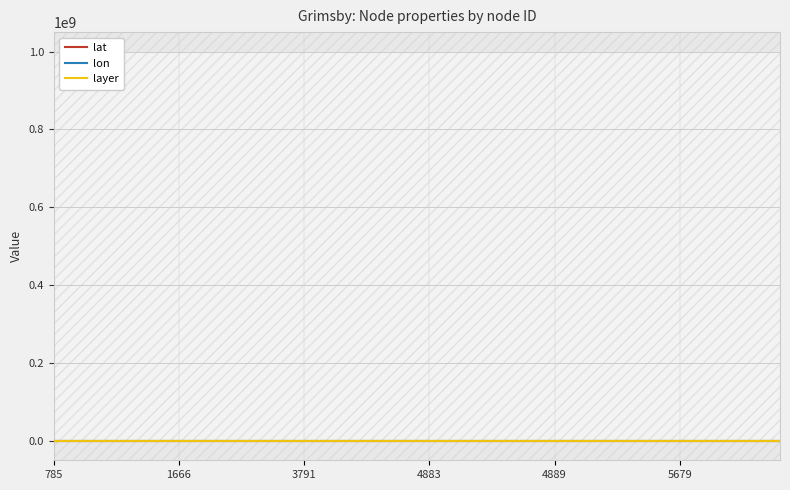

Reading right to left, list all the values displayed in this chart.

lat: 53.6	53.6	53.6	53.6	53.6	53.6	53.6	53.6	53.6	53.6	53.6	53.6	53.6	53.6	53.6	53.6	53.6	53.5	53.6	53.6	53.6	53.6	53.6	53.6	53.5	53.6	53.6	53.6	53.5	53.5
lon: -0.1	-0.2	-0.1	-0.1	-0.1	-0.1	-0.1	-0.1	-0.1	-0.1	-0.1	-0.1	-0.1	-0.1	-0.1	-0.1	-0.1	-0.1	-0.1	-0.1	-0.1	-0.1	-0.1	-0.1	-0.1	-0.1	-0.1	-0.1	-0.1	-0.1
layer: 5.0	5.0	4.0	5.0	5.0	5.0	5.0	5.0	5.0	5.0	5.0	5.0	5.0	5.0	5.0	5.0	2.0	5.0	5.0	5.0	5.0	5.0	5.0	5.0	5.0	5.0	5.0	5.0	5.0	5.0